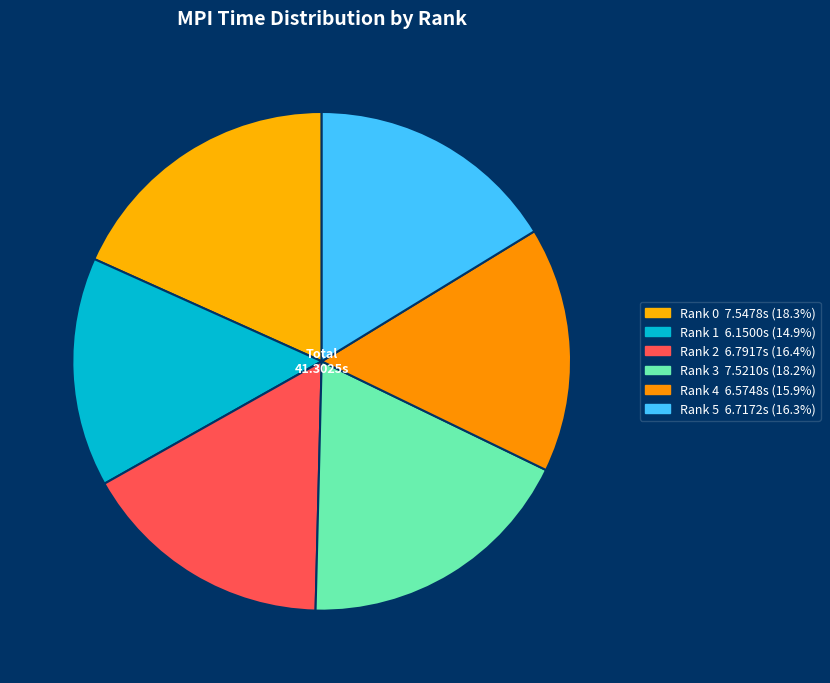

To the nearest percent, what portion does Rank 2 represent?

16%